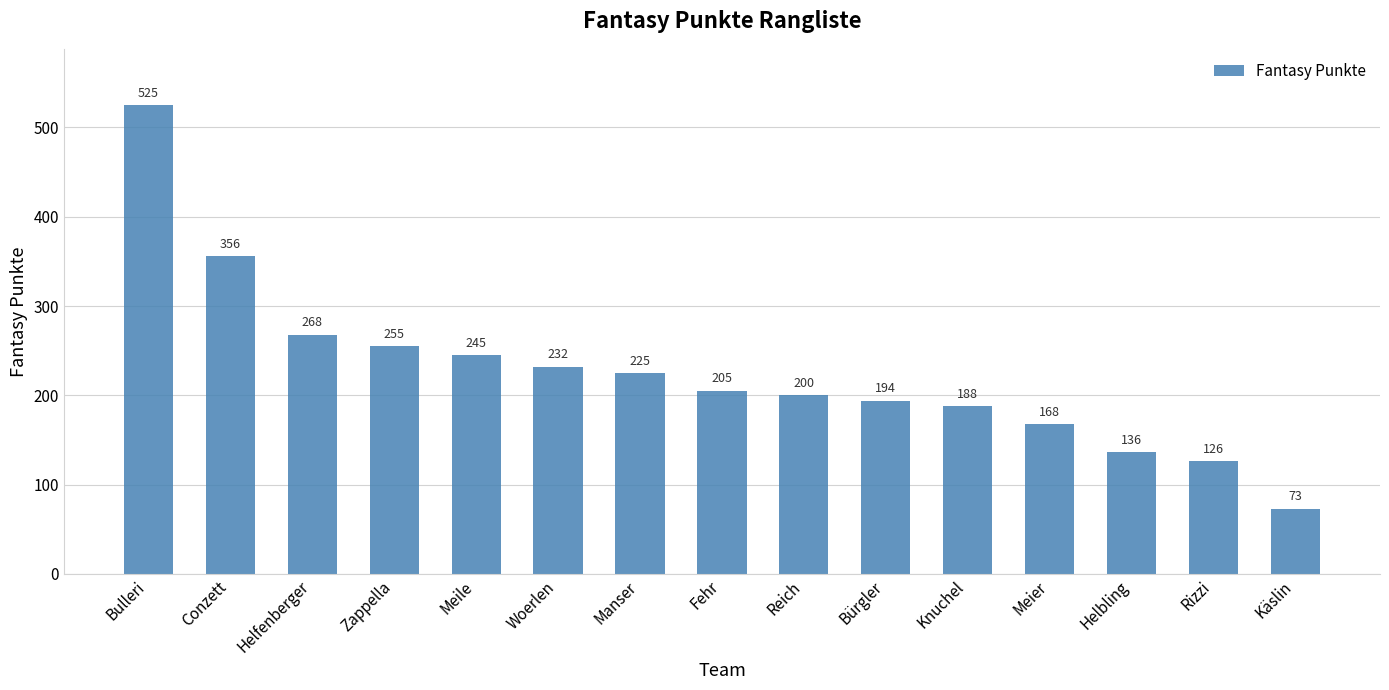

Rank the categories by value from highest to lowest.

Bulleri, Conzett, Helfenberger, Zappella, Meile, Woerlen, Manser, Fehr, Reich, Bürgler, Knuchel, Meier, Helbling, Rizzi, Käslin